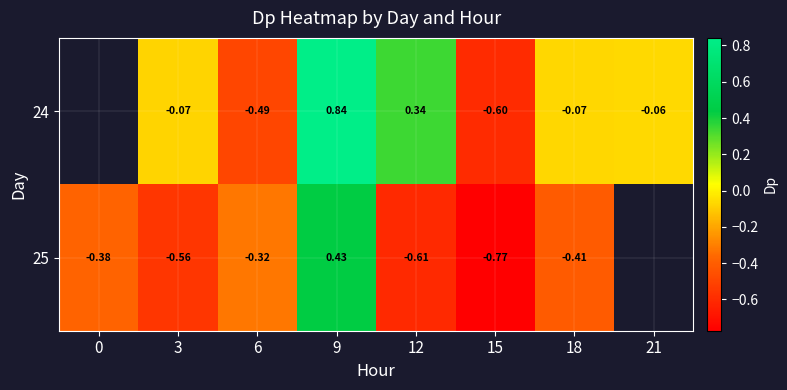

Rank the categories by 25 value from lowest to highest.

15, 12, 3, 18, 0, 6, 9, 21